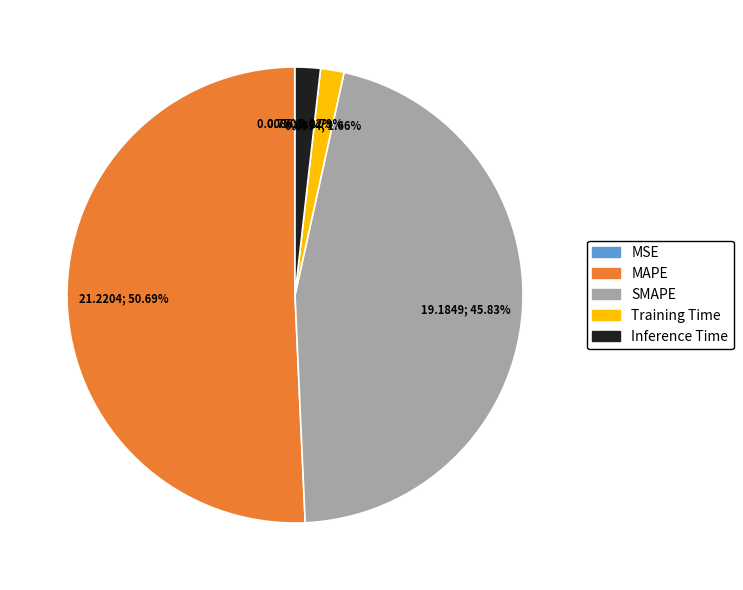

Which category accounts for the majority?

MAPE